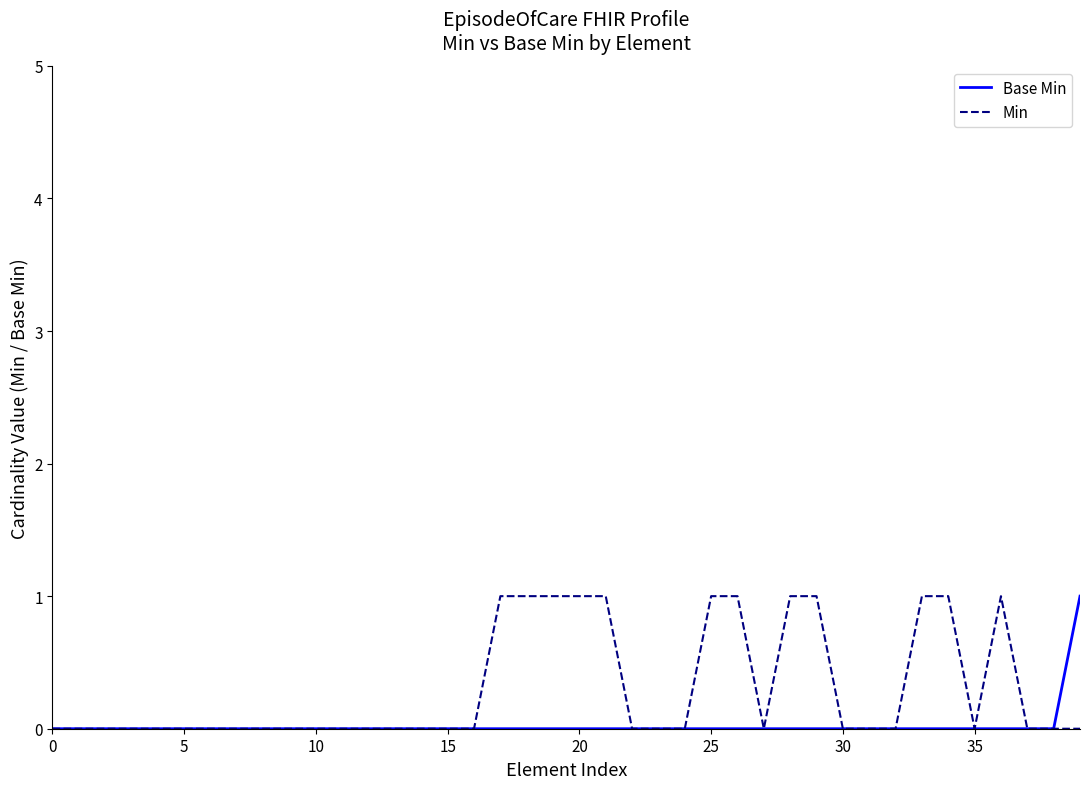

True or false: Min has a value of 0 at 0.

True